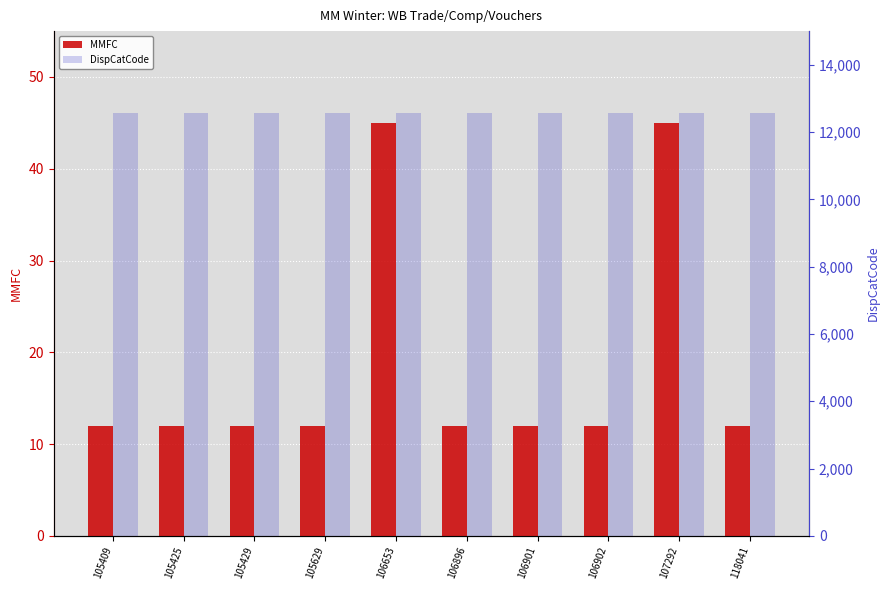

Reading left to right, what are all the values shown in this chart?

MMFC: 105409=12	105425=12	105429=12	105629=12	106653=45	106896=12	106901=12	106902=12	107292=45	118041=12
DispCatCode: 105409=12572	105425=12572	105429=12572	105629=12572	106653=12572	106896=12572	106901=12572	106902=12572	107292=12572	118041=12572